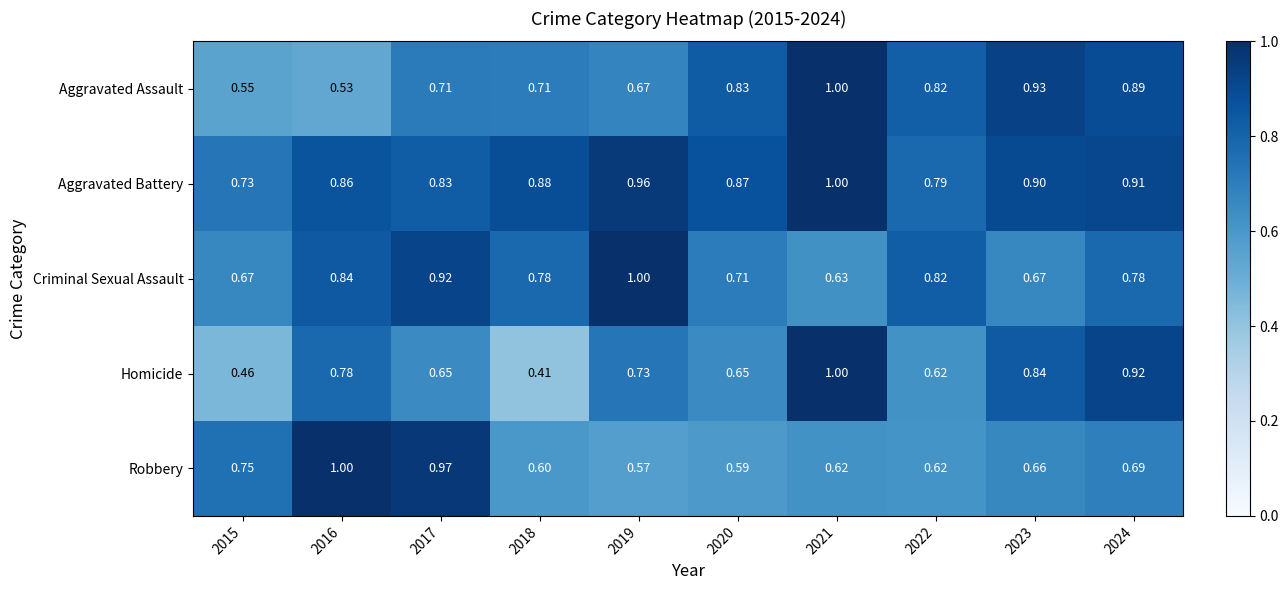

Which label corresponds to the smallest value in the chart?

2018